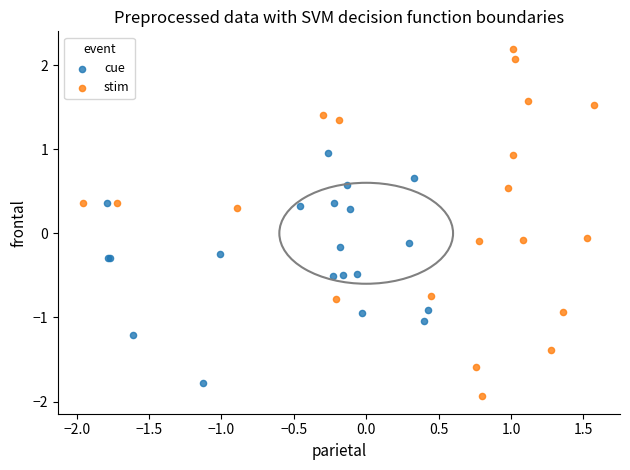

Which series contains the highest Y value?

stim